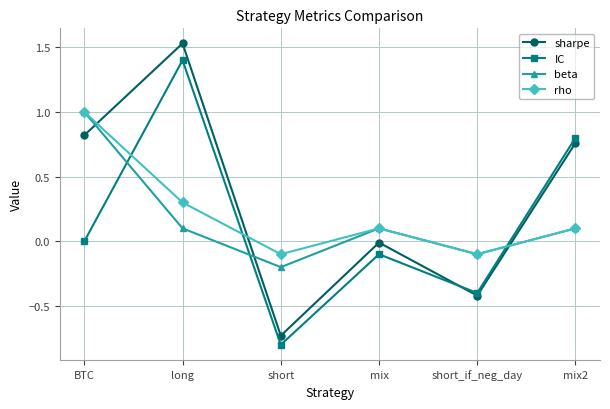

What is the label of the 2nd point from the left?

long